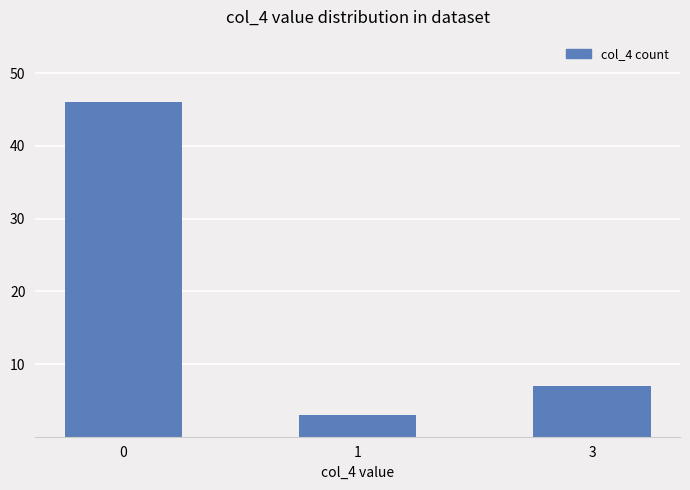

Is it true that the value at 0 is 14?

False